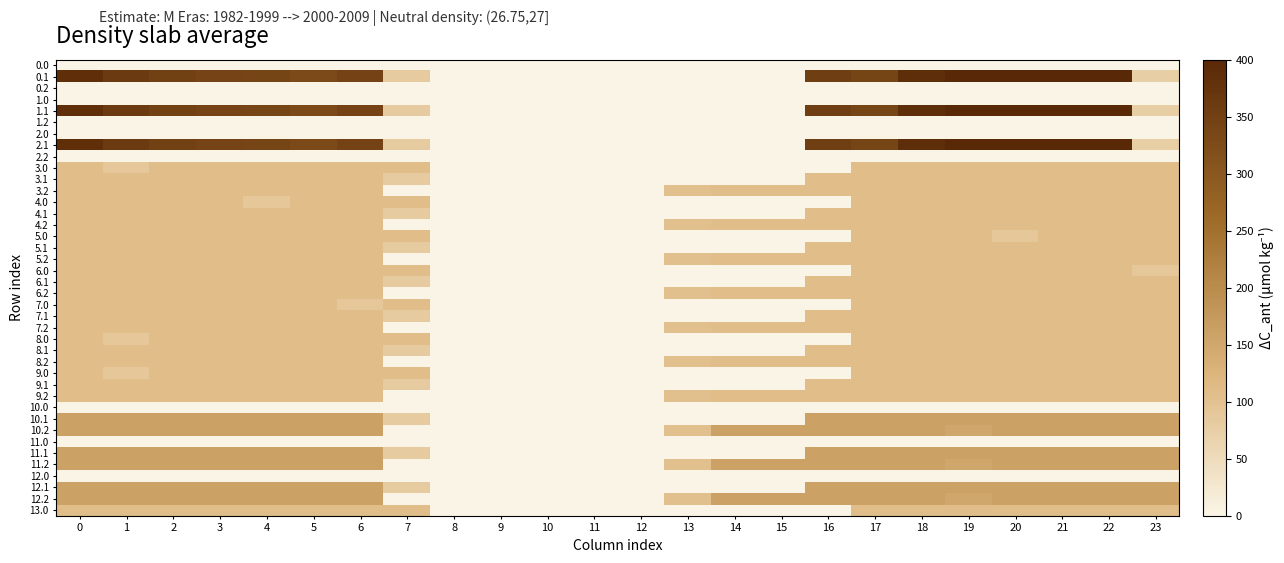

Reading left to right, what are all the values shown in this chart?

0.0: 0=0.0	1=0.0	2=0.0	3=0.0	4=0.0	5=0.0	6=0.0	7=0.0	8=0.0	9=0.0	10=0.0	11=0.0	12=0.0	13=0.0	14=0.0	15=0.0	16=0.0	17=0.0	18=0.0	19=0.0	20=0.0	21=0.0	22=0.0	23=0.0
0.1: 0=384.6	1=361.1	2=347.9	3=342.7	4=339.6	5=329.5	6=345.2	7=81.6	8=0.0	9=0.0	10=0.0	11=0.0	12=0.0	13=0.0	14=0.0	15=0.0	16=353.7	17=340.1	18=388.5	19=399.7	20=400.0	21=400.0	22=400.0	23=75.2
0.2: 0=0.0	1=0.0	2=0.0	3=0.0	4=0.0	5=0.0	6=0.0	7=0.0	8=0.0	9=0.0	10=0.0	11=0.0	12=0.0	13=0.0	14=0.0	15=0.0	16=0.0	17=0.0	18=0.0	19=0.0	20=0.0	21=0.0	22=0.0	23=0.0
1.0: 0=0.0	1=0.0	2=0.0	3=0.0	4=0.0	5=0.0	6=0.0	7=0.0	8=0.0	9=0.0	10=0.0	11=0.0	12=0.0	13=0.0	14=0.0	15=0.0	16=0.0	17=0.0	18=0.0	19=0.0	20=0.0	21=0.0	22=0.0	23=0.0
1.1: 0=384.6	1=361.1	2=347.9	3=342.7	4=339.6	5=329.5	6=345.2	7=81.6	8=0.0	9=0.0	10=0.0	11=0.0	12=0.0	13=0.0	14=0.0	15=0.0	16=353.7	17=340.1	18=388.5	19=399.7	20=400.0	21=400.0	22=400.0	23=75.2
1.2: 0=0.0	1=0.0	2=0.0	3=0.0	4=0.0	5=0.0	6=0.0	7=0.0	8=0.0	9=0.0	10=0.0	11=0.0	12=0.0	13=0.0	14=0.0	15=0.0	16=0.0	17=0.0	18=0.0	19=0.0	20=0.0	21=0.0	22=0.0	23=0.0
2.0: 0=0.0	1=0.0	2=0.0	3=0.0	4=0.0	5=0.0	6=0.0	7=0.0	8=0.0	9=0.0	10=0.0	11=0.0	12=0.0	13=0.0	14=0.0	15=0.0	16=0.0	17=0.0	18=0.0	19=0.0	20=0.0	21=0.0	22=0.0	23=0.0
2.1: 0=384.6	1=361.1	2=347.9	3=342.7	4=339.6	5=329.5	6=345.2	7=81.6	8=0.0	9=0.0	10=0.0	11=0.0	12=0.0	13=0.0	14=0.0	15=0.0	16=353.7	17=340.1	18=388.5	19=399.7	20=400.0	21=400.0	22=400.0	23=75.2
2.2: 0=0.0	1=0.0	2=0.0	3=0.0	4=0.0	5=0.0	6=0.0	7=0.0	8=0.0	9=0.0	10=0.0	11=0.0	12=0.0	13=0.0	14=0.0	15=0.0	16=0.0	17=0.0	18=0.0	19=0.0	20=0.0	21=0.0	22=0.0	23=0.0
3.0: 0=109.0	1=89.5	2=109.0	3=109.0	4=109.0	5=109.0	6=109.0	7=109.0	8=0.0	9=0.0	10=0.0	11=0.0	12=0.0	13=0.0	14=0.0	15=0.0	16=0.0	17=109.0	18=109.0	19=109.0	20=109.0	21=109.0	22=109.0	23=109.0
3.1: 0=109.0	1=109.0	2=109.0	3=109.0	4=109.0	5=109.0	6=109.0	7=81.6	8=0.0	9=0.0	10=0.0	11=0.0	12=0.0	13=0.0	14=0.0	15=0.0	16=109.0	17=109.0	18=109.0	19=109.0	20=109.0	21=109.0	22=109.0	23=109.0
3.2: 0=109.0	1=109.0	2=109.0	3=109.0	4=109.0	5=109.0	6=109.0	7=0.0	8=0.0	9=0.0	10=0.0	11=0.0	12=0.0	13=104.4	14=109.0	15=109.0	16=109.0	17=109.0	18=109.0	19=109.0	20=109.0	21=109.0	22=109.0	23=109.0
4.0: 0=109.0	1=109.0	2=109.0	3=109.0	4=89.5	5=109.0	6=109.0	7=109.0	8=0.0	9=0.0	10=0.0	11=0.0	12=0.0	13=0.0	14=0.0	15=0.0	16=0.0	17=109.0	18=109.0	19=109.0	20=109.0	21=109.0	22=109.0	23=109.0
4.1: 0=109.0	1=109.0	2=109.0	3=109.0	4=109.0	5=109.0	6=109.0	7=81.6	8=0.0	9=0.0	10=0.0	11=0.0	12=0.0	13=0.0	14=0.0	15=0.0	16=109.0	17=109.0	18=109.0	19=109.0	20=109.0	21=109.0	22=109.0	23=109.0
4.2: 0=109.0	1=109.0	2=109.0	3=109.0	4=109.0	5=109.0	6=109.0	7=0.0	8=0.0	9=0.0	10=0.0	11=0.0	12=0.0	13=104.4	14=109.0	15=109.0	16=109.0	17=109.0	18=109.0	19=109.0	20=109.0	21=109.0	22=109.0	23=109.0
5.0: 0=109.0	1=109.0	2=109.0	3=109.0	4=109.0	5=109.0	6=109.0	7=109.0	8=0.0	9=0.0	10=0.0	11=0.0	12=0.0	13=0.0	14=0.0	15=0.0	16=0.0	17=109.0	18=109.0	19=109.0	20=89.5	21=109.0	22=109.0	23=109.0
5.1: 0=109.0	1=109.0	2=109.0	3=109.0	4=109.0	5=109.0	6=109.0	7=81.6	8=0.0	9=0.0	10=0.0	11=0.0	12=0.0	13=0.0	14=0.0	15=0.0	16=109.0	17=109.0	18=109.0	19=109.0	20=109.0	21=109.0	22=109.0	23=109.0
5.2: 0=109.0	1=109.0	2=109.0	3=109.0	4=109.0	5=109.0	6=109.0	7=0.0	8=0.0	9=0.0	10=0.0	11=0.0	12=0.0	13=104.4	14=109.0	15=109.0	16=109.0	17=109.0	18=109.0	19=109.0	20=109.0	21=109.0	22=109.0	23=109.0
6.0: 0=109.0	1=109.0	2=109.0	3=109.0	4=109.0	5=109.0	6=109.0	7=109.0	8=0.0	9=0.0	10=0.0	11=0.0	12=0.0	13=0.0	14=0.0	15=0.0	16=0.0	17=109.0	18=109.0	19=109.0	20=109.0	21=109.0	22=109.0	23=89.5
6.1: 0=109.0	1=109.0	2=109.0	3=109.0	4=109.0	5=109.0	6=109.0	7=81.6	8=0.0	9=0.0	10=0.0	11=0.0	12=0.0	13=0.0	14=0.0	15=0.0	16=109.0	17=109.0	18=109.0	19=109.0	20=109.0	21=109.0	22=109.0	23=109.0
6.2: 0=109.0	1=109.0	2=109.0	3=109.0	4=109.0	5=109.0	6=109.0	7=0.0	8=0.0	9=0.0	10=0.0	11=0.0	12=0.0	13=104.4	14=109.0	15=109.0	16=109.0	17=109.0	18=109.0	19=109.0	20=109.0	21=109.0	22=109.0	23=109.0
7.0: 0=109.0	1=109.0	2=109.0	3=109.0	4=109.0	5=109.0	6=89.5	7=109.0	8=0.0	9=0.0	10=0.0	11=0.0	12=0.0	13=0.0	14=0.0	15=0.0	16=0.0	17=109.0	18=109.0	19=109.0	20=109.0	21=109.0	22=109.0	23=109.0
7.1: 0=109.0	1=109.0	2=109.0	3=109.0	4=109.0	5=109.0	6=109.0	7=81.6	8=0.0	9=0.0	10=0.0	11=0.0	12=0.0	13=0.0	14=0.0	15=0.0	16=109.0	17=109.0	18=109.0	19=109.0	20=109.0	21=109.0	22=109.0	23=109.0
7.2: 0=109.0	1=109.0	2=109.0	3=109.0	4=109.0	5=109.0	6=109.0	7=0.0	8=0.0	9=0.0	10=0.0	11=0.0	12=0.0	13=104.4	14=109.0	15=109.0	16=109.0	17=109.0	18=109.0	19=109.0	20=109.0	21=109.0	22=109.0	23=109.0
8.0: 0=109.0	1=89.5	2=109.0	3=109.0	4=109.0	5=109.0	6=109.0	7=109.0	8=0.0	9=0.0	10=0.0	11=0.0	12=0.0	13=0.0	14=0.0	15=0.0	16=0.0	17=109.0	18=109.0	19=109.0	20=109.0	21=109.0	22=109.0	23=109.0
8.1: 0=109.0	1=109.0	2=109.0	3=109.0	4=109.0	5=109.0	6=109.0	7=81.6	8=0.0	9=0.0	10=0.0	11=0.0	12=0.0	13=0.0	14=0.0	15=0.0	16=109.0	17=109.0	18=109.0	19=109.0	20=109.0	21=109.0	22=109.0	23=109.0
8.2: 0=109.0	1=109.0	2=109.0	3=109.0	4=109.0	5=109.0	6=109.0	7=0.0	8=0.0	9=0.0	10=0.0	11=0.0	12=0.0	13=104.4	14=109.0	15=109.0	16=109.0	17=109.0	18=109.0	19=109.0	20=109.0	21=109.0	22=109.0	23=109.0
9.0: 0=109.0	1=89.5	2=109.0	3=109.0	4=109.0	5=109.0	6=109.0	7=109.0	8=0.0	9=0.0	10=0.0	11=0.0	12=0.0	13=0.0	14=0.0	15=0.0	16=0.0	17=109.0	18=109.0	19=109.0	20=109.0	21=109.0	22=109.0	23=109.0
9.1: 0=109.0	1=109.0	2=109.0	3=109.0	4=109.0	5=109.0	6=109.0	7=81.6	8=0.0	9=0.0	10=0.0	11=0.0	12=0.0	13=0.0	14=0.0	15=0.0	16=109.0	17=109.0	18=109.0	19=109.0	20=109.0	21=109.0	22=109.0	23=109.0
9.2: 0=109.0	1=109.0	2=109.0	3=109.0	4=109.0	5=109.0	6=109.0	7=0.0	8=0.0	9=0.0	10=0.0	11=0.0	12=0.0	13=104.4	14=109.0	15=109.0	16=109.0	17=109.0	18=109.0	19=109.0	20=109.0	21=109.0	22=109.0	23=109.0
10.0: 0=0.0	1=0.0	2=0.0	3=0.0	4=0.0	5=0.0	6=0.0	7=0.0	8=0.0	9=0.0	10=0.0	11=0.0	12=0.0	13=0.0	14=0.0	15=0.0	16=0.0	17=0.0	18=0.0	19=0.0	20=0.0	21=0.0	22=0.0	23=0.0
10.1: 0=159.8	1=159.8	2=159.8	3=159.8	4=159.8	5=159.8	6=159.8	7=81.6	8=0.0	9=0.0	10=0.0	11=0.0	12=0.0	13=0.0	14=0.0	15=0.0	16=159.8	17=159.8	18=159.8	19=159.8	20=159.8	21=159.8	22=159.8	23=159.8
10.2: 0=159.8	1=159.8	2=159.8	3=159.8	4=159.8	5=159.8	6=159.8	7=0.0	8=0.0	9=0.0	10=0.0	11=0.0	12=0.0	13=104.4	14=159.8	15=159.8	16=159.8	17=159.8	18=159.8	19=151.1	20=159.8	21=159.8	22=159.8	23=159.8
11.0: 0=0.0	1=0.0	2=0.0	3=0.0	4=0.0	5=0.0	6=0.0	7=0.0	8=0.0	9=0.0	10=0.0	11=0.0	12=0.0	13=0.0	14=0.0	15=0.0	16=0.0	17=0.0	18=0.0	19=0.0	20=0.0	21=0.0	22=0.0	23=0.0
11.1: 0=159.8	1=159.8	2=159.8	3=159.8	4=159.8	5=159.8	6=159.8	7=81.6	8=0.0	9=0.0	10=0.0	11=0.0	12=0.0	13=0.0	14=0.0	15=0.0	16=159.8	17=159.8	18=159.8	19=159.8	20=159.8	21=159.8	22=159.8	23=159.8
11.2: 0=159.8	1=159.8	2=159.8	3=159.8	4=159.8	5=159.8	6=159.8	7=0.0	8=0.0	9=0.0	10=0.0	11=0.0	12=0.0	13=104.4	14=159.8	15=159.8	16=159.8	17=159.8	18=159.8	19=151.1	20=159.8	21=159.8	22=159.8	23=159.8
12.0: 0=0.0	1=0.0	2=0.0	3=0.0	4=0.0	5=0.0	6=0.0	7=0.0	8=0.0	9=0.0	10=0.0	11=0.0	12=0.0	13=0.0	14=0.0	15=0.0	16=0.0	17=0.0	18=0.0	19=0.0	20=0.0	21=0.0	22=0.0	23=0.0
12.1: 0=159.8	1=159.8	2=159.8	3=159.8	4=159.8	5=159.8	6=159.8	7=81.6	8=0.0	9=0.0	10=0.0	11=0.0	12=0.0	13=0.0	14=0.0	15=0.0	16=159.8	17=159.8	18=159.8	19=159.8	20=159.8	21=159.8	22=159.8	23=159.8
12.2: 0=159.8	1=159.8	2=159.8	3=159.8	4=159.8	5=159.8	6=159.8	7=0.0	8=0.0	9=0.0	10=0.0	11=0.0	12=0.0	13=104.4	14=159.8	15=159.8	16=159.8	17=159.8	18=159.8	19=151.1	20=159.8	21=159.8	22=159.8	23=159.8
13.0: 0=108.6	1=108.6	2=108.6	3=108.6	4=108.6	5=108.6	6=108.6	7=108.6	8=0.0	9=0.0	10=0.0	11=0.0	12=0.0	13=0.0	14=0.0	15=0.0	16=0.0	17=108.6	18=108.6	19=108.6	20=108.6	21=108.6	22=108.6	23=108.6